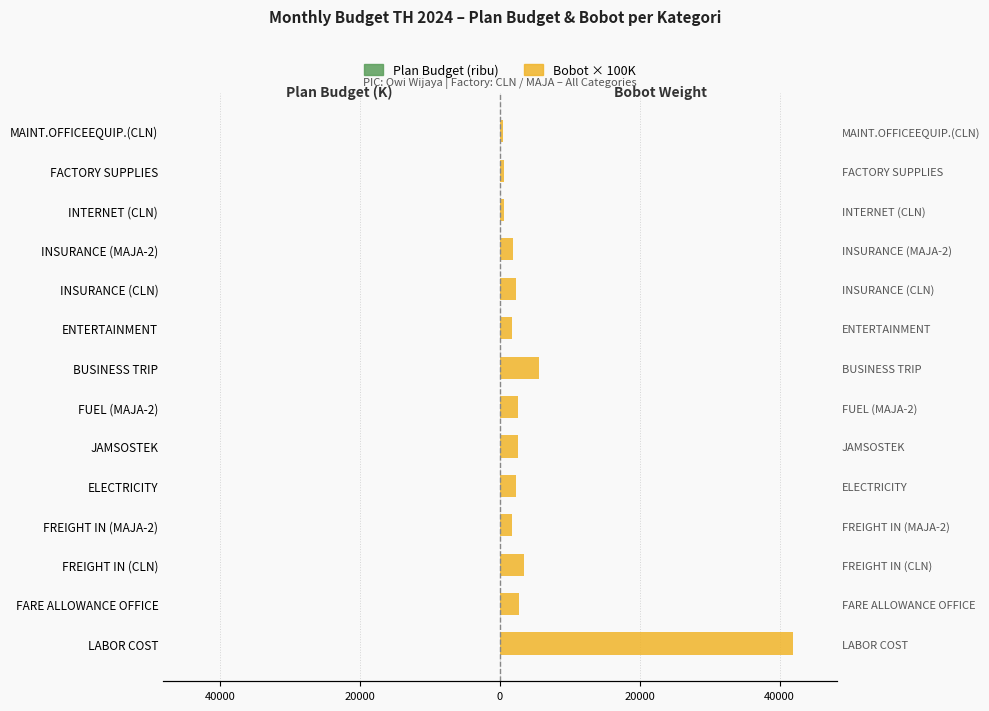

Are the bars grouped side by side (vs. stacked)?

Yes